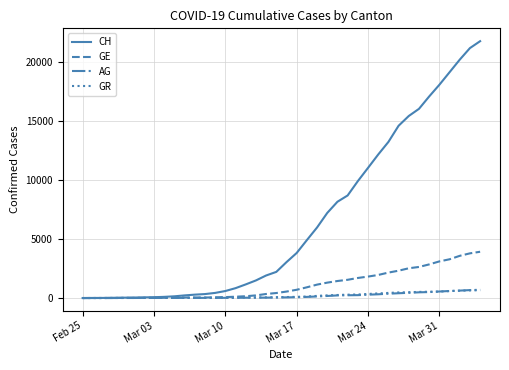

What is the maximum value shown in the chart?

21804